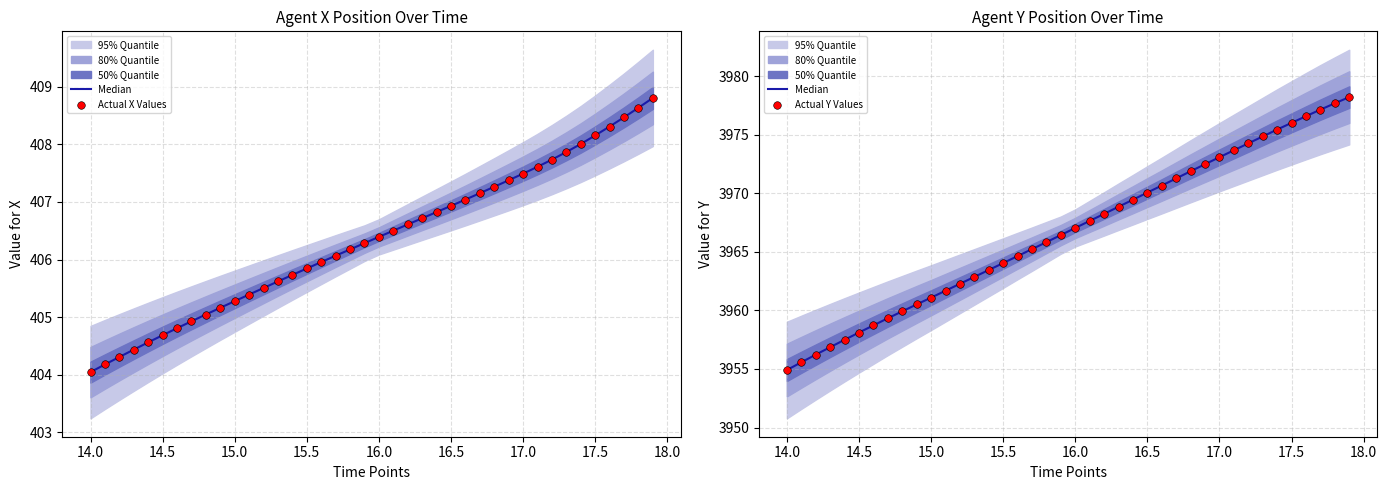

Which series has the largest total across all categories?

Median